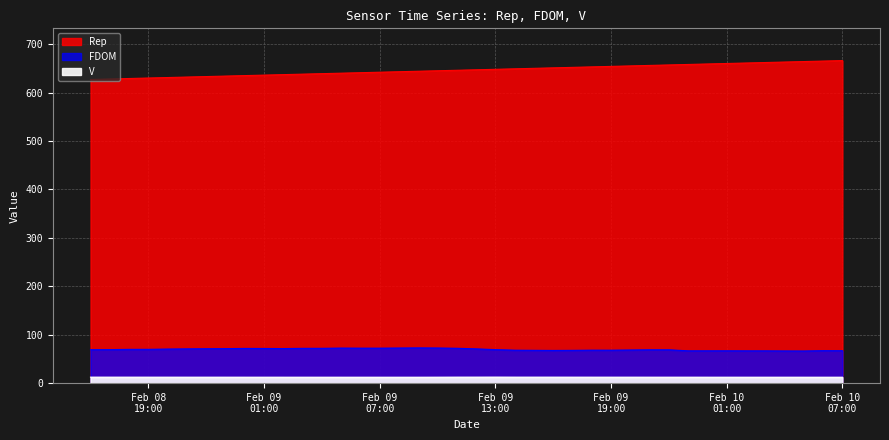

What is the maximum value shown in the chart?

666.0